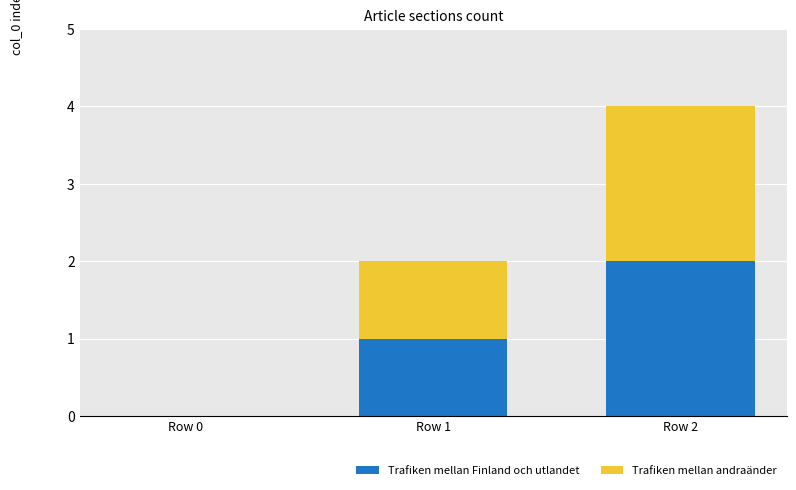

Are the bars grouped side by side (vs. stacked)?

No